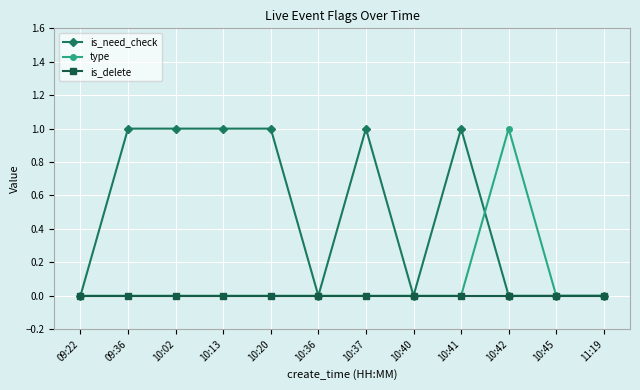

What is the difference between the maximum and second lowest values in the is_need_check series?

1